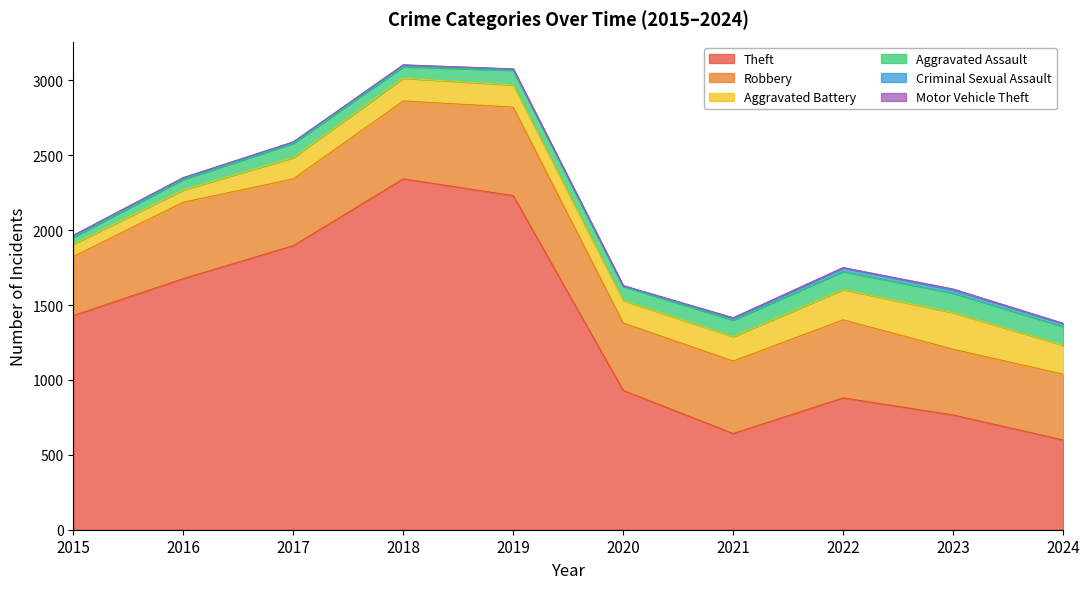

Between 2020 and 2024, which is larger?

2020